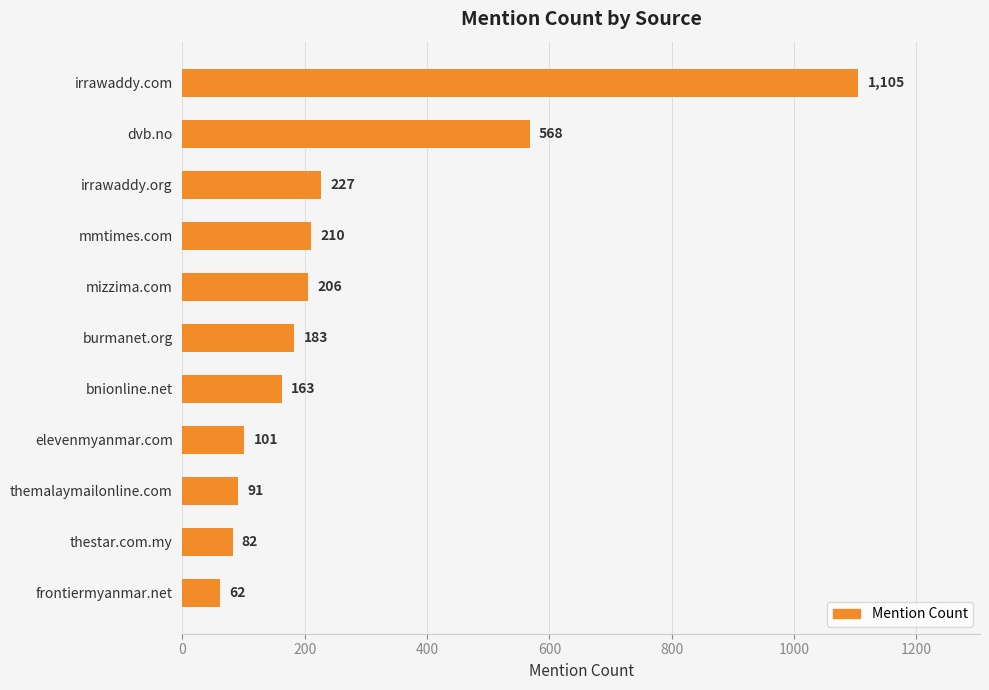

Does the chart contain any negative values?

No